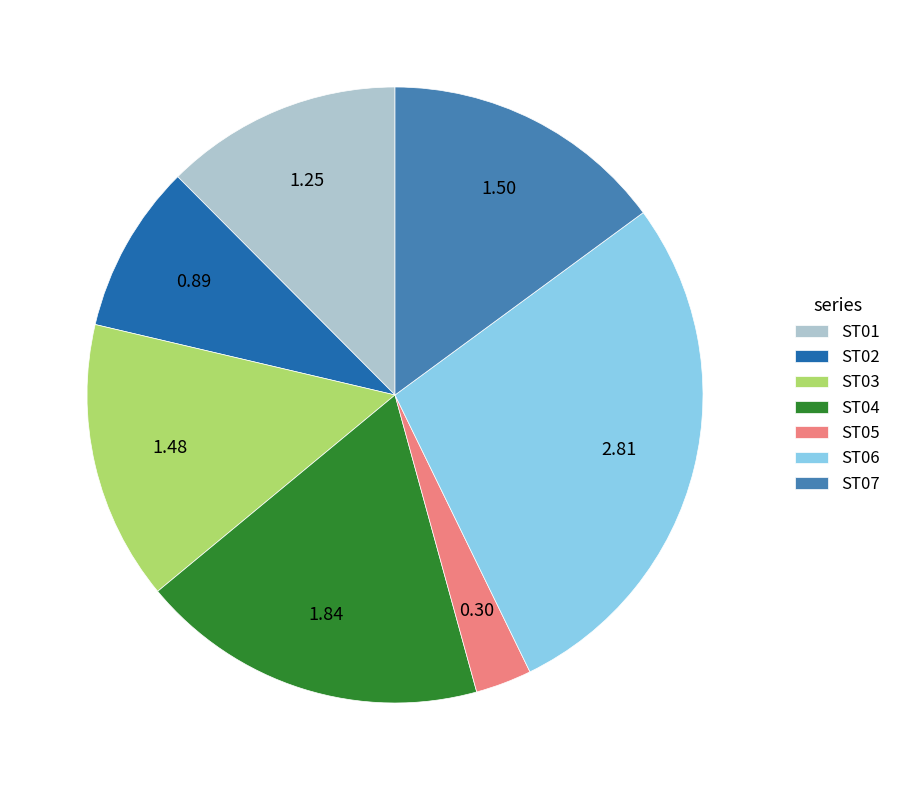

How many segments does this pie chart have?

7